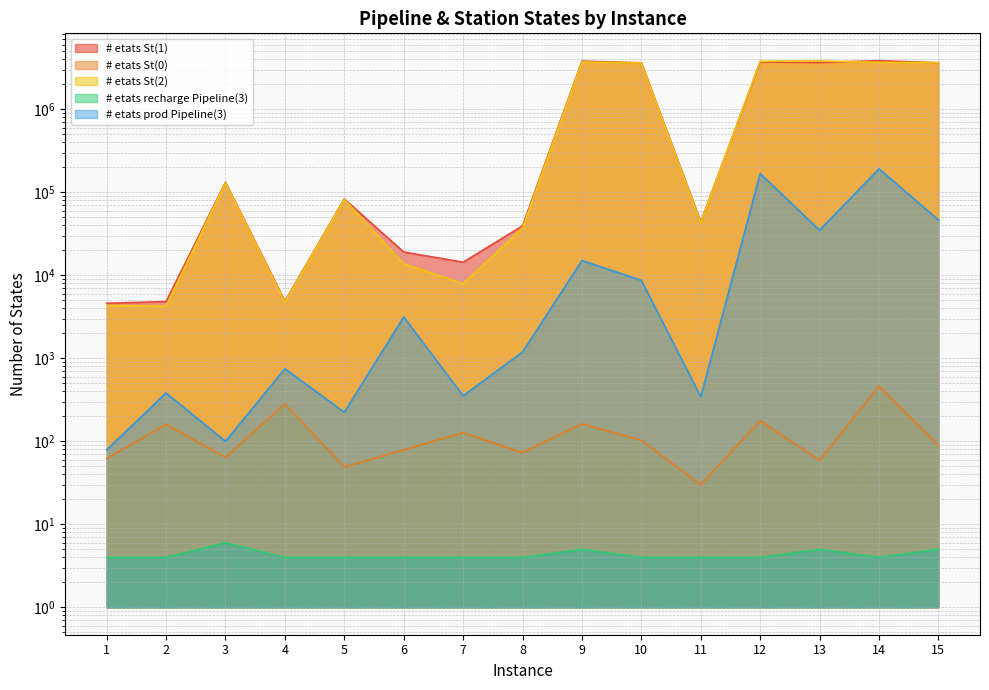

What is the approximate value of # etats St(1) at 3, to the nearest 100?

131700